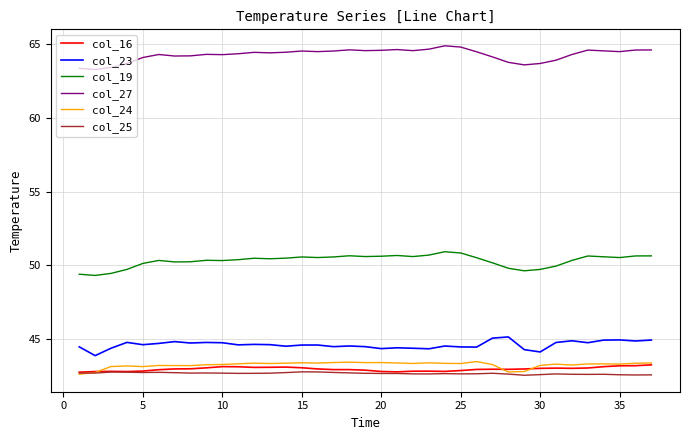

Which series has the largest total across all categories?

col_27